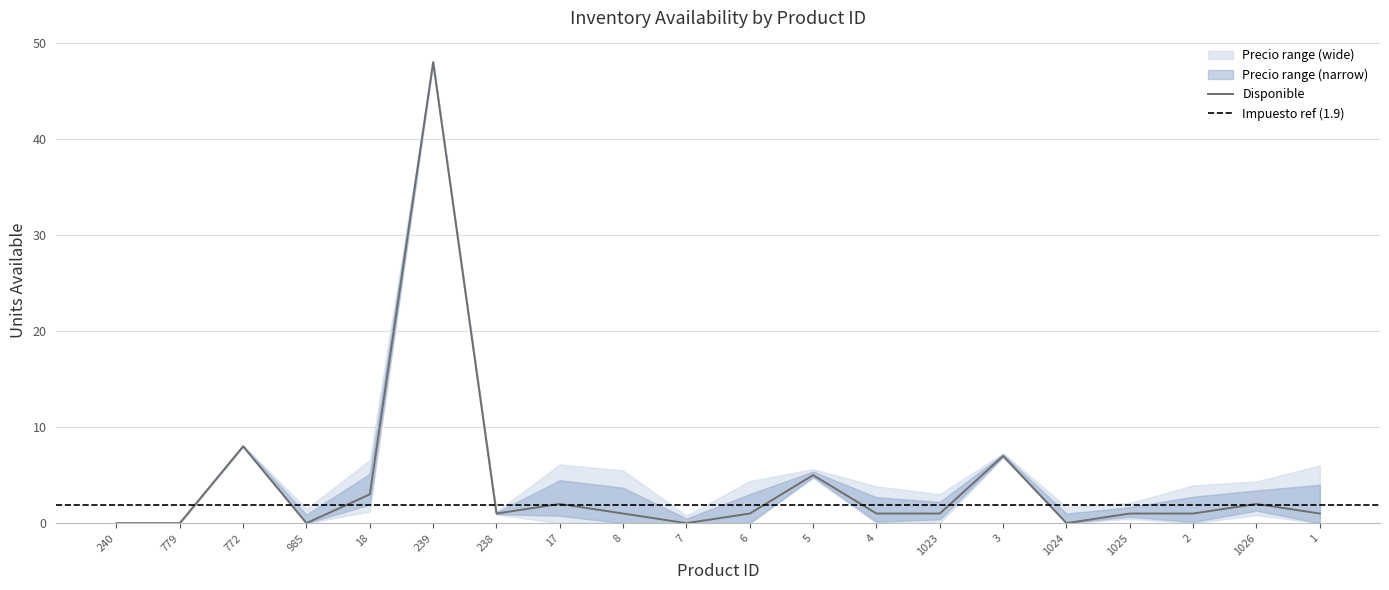

Is this an area chart (filled region under the line)?

No